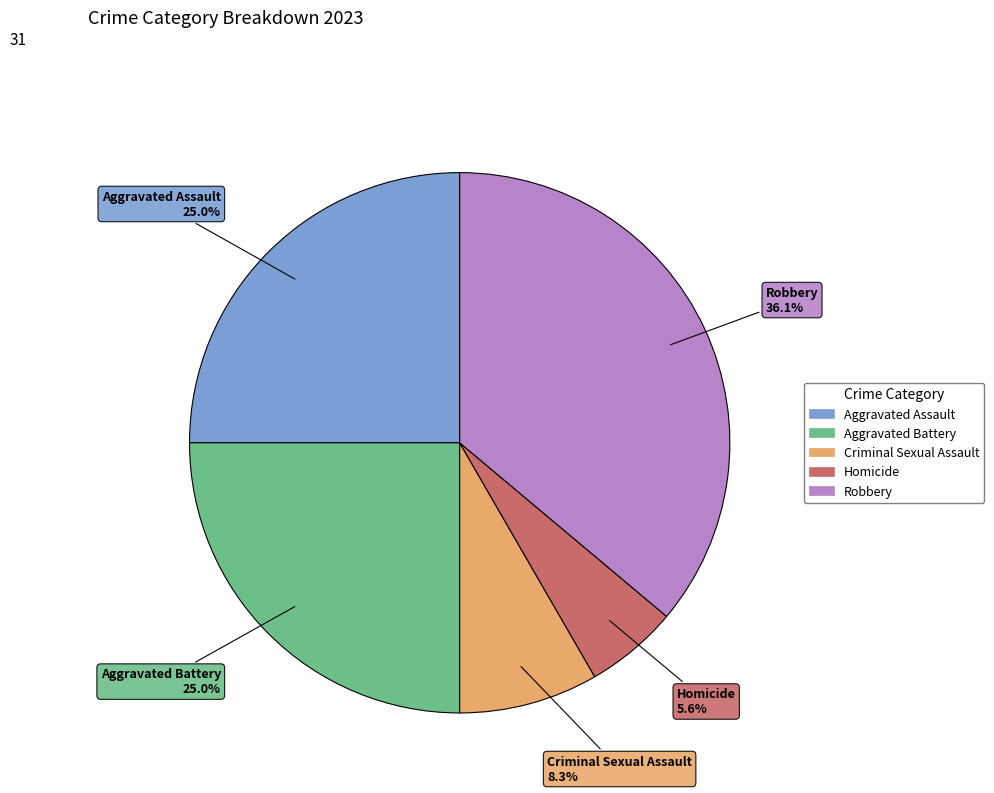

Approximately how many times larger is the value at Homicide compared to Robbery?

0.2